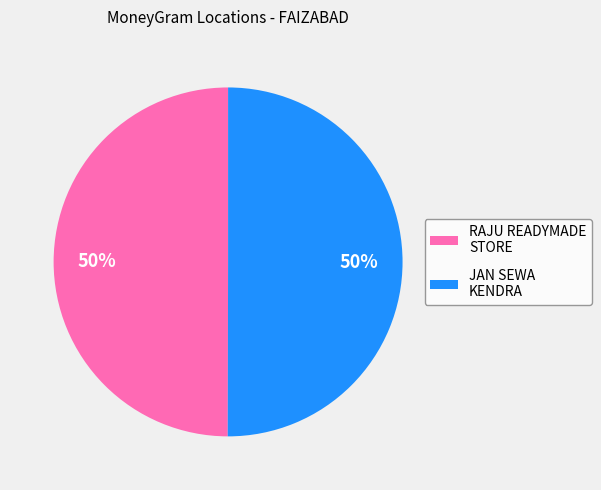

To the nearest percent, what is the average slice percentage?

50%